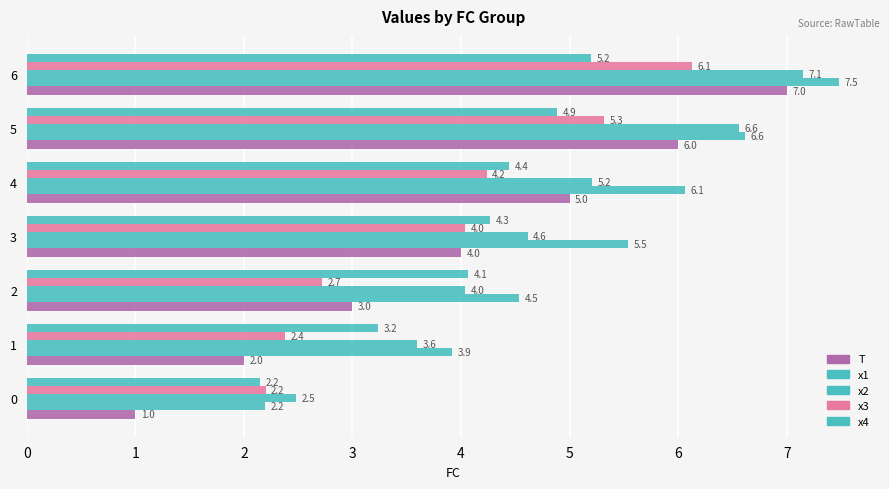

List the labels in order of T value, smallest first.

0, 1, 2, 3, 4, 5, 6